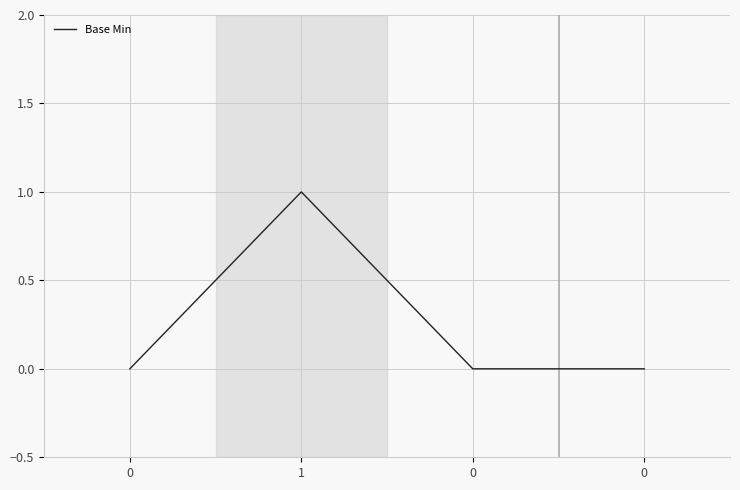

Is this an area chart (filled region under the line)?

No